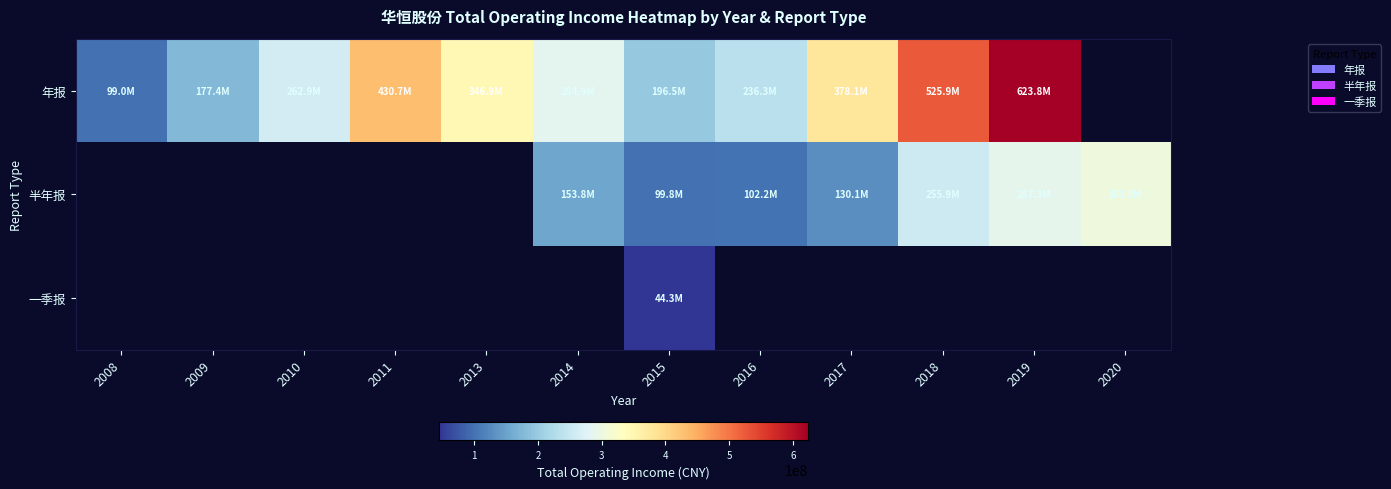

At how many categories does at least one series exceed 499813573?

2